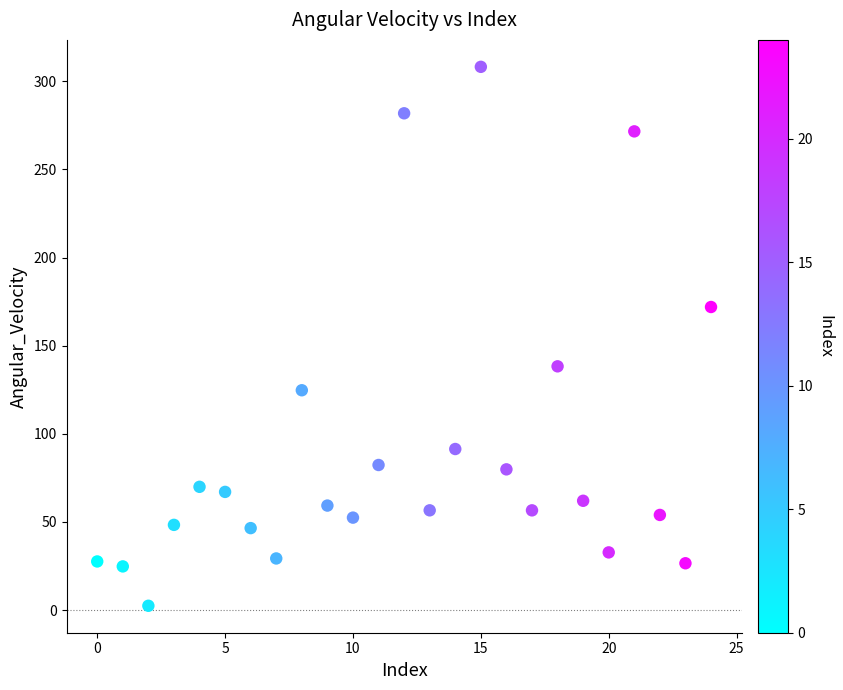

What is the range of Y values (max minus min)?

305.7